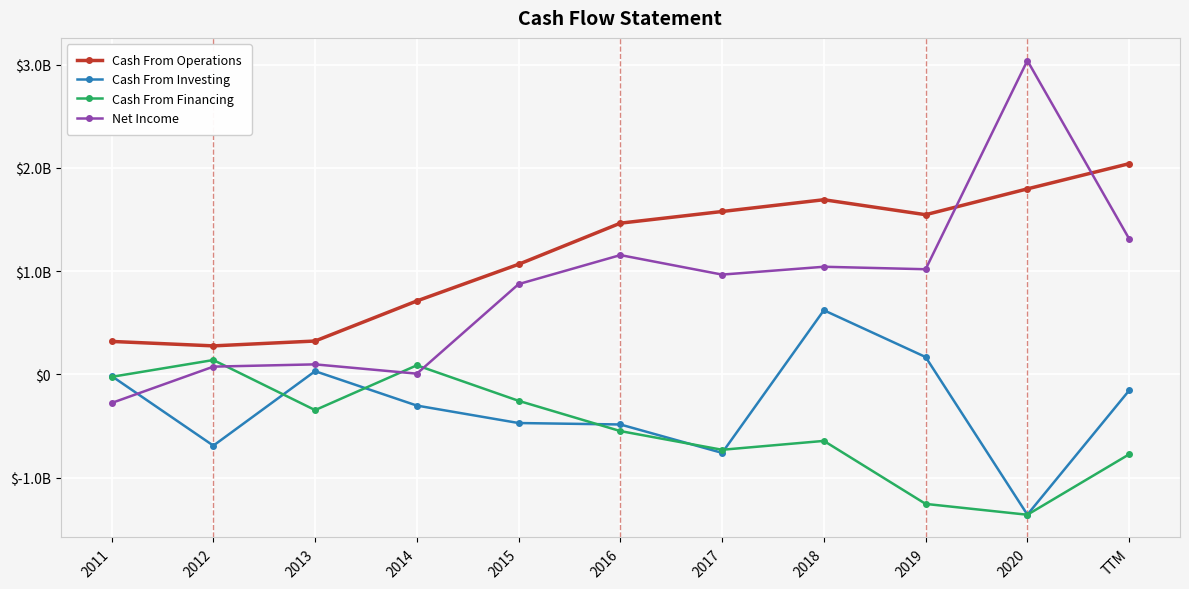

What is the label of the 10th point from the right?

2012